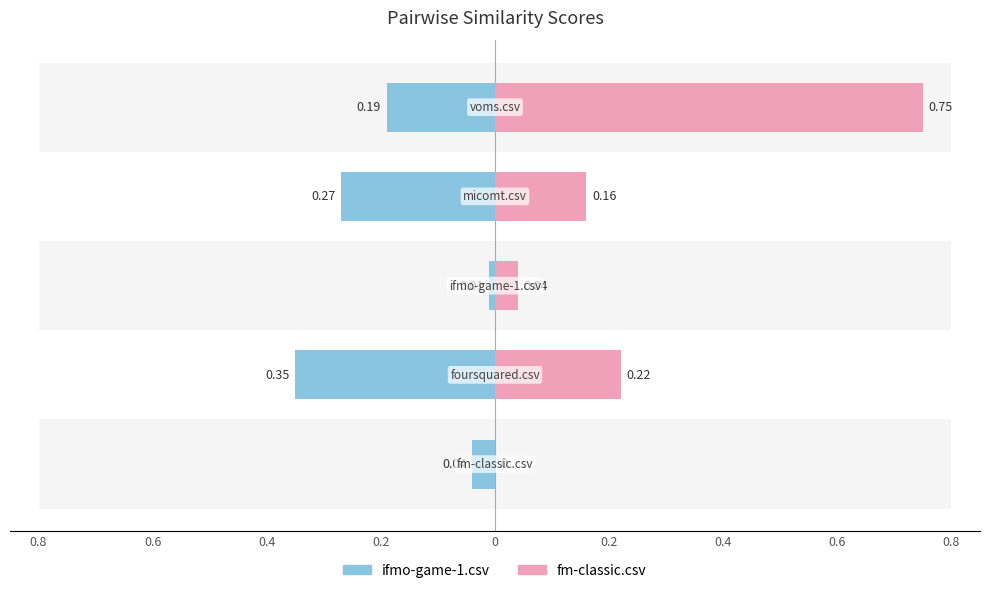

The fm-classic.csv series shows 1.1 at 0. True or false?

False